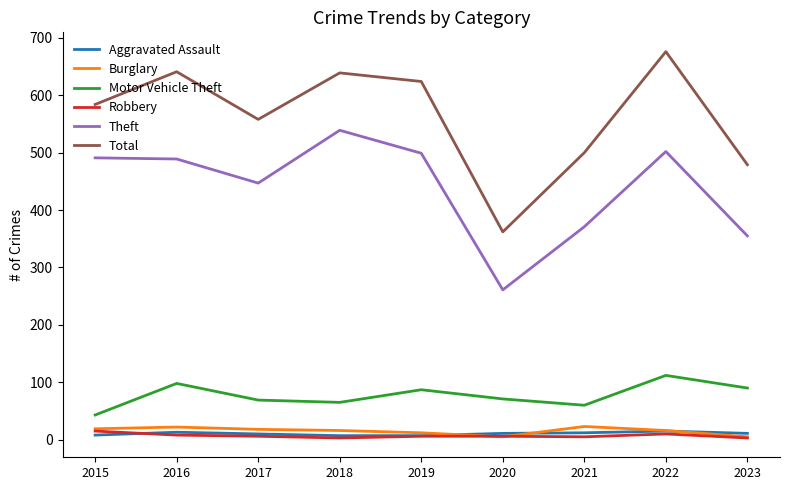

Which series has the widest spread of values?

Total